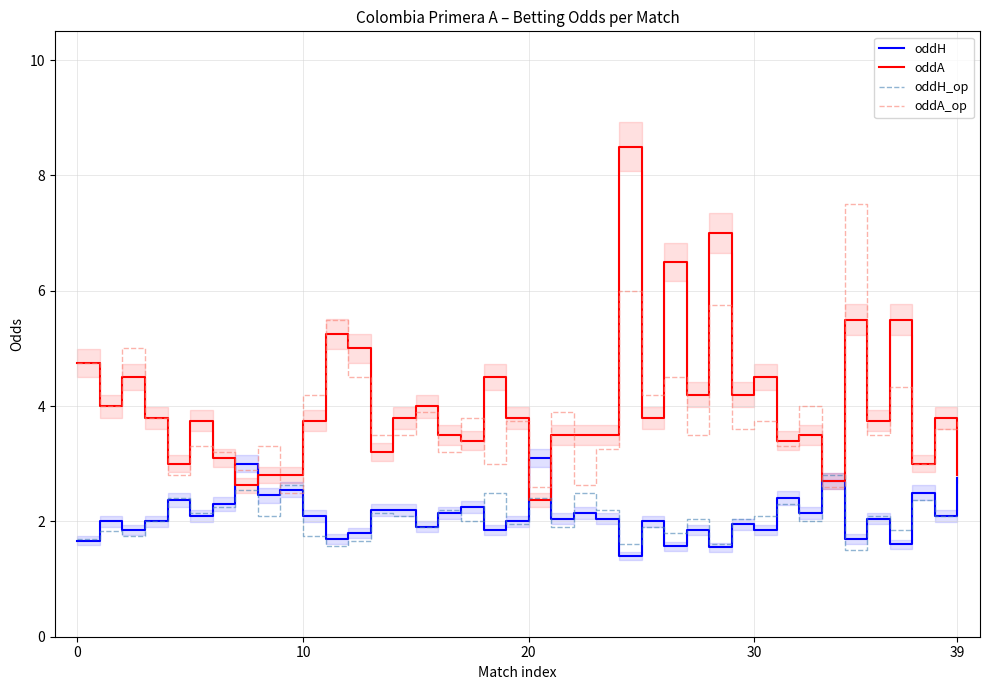

The oddA_op series shows 0.6 at 9. True or false?

False